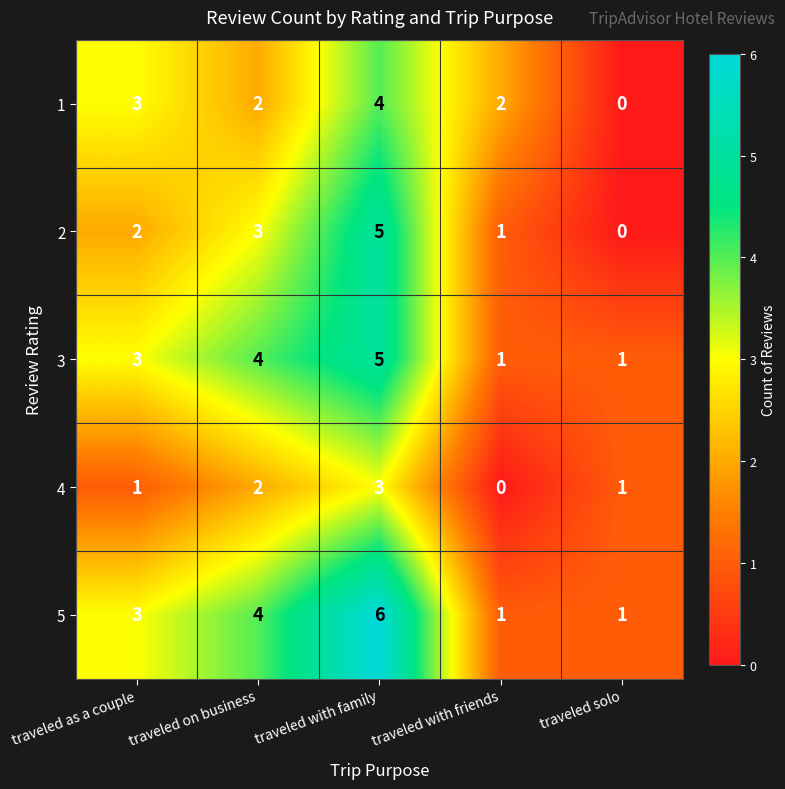

Which category has the highest value across all series?

traveled with family